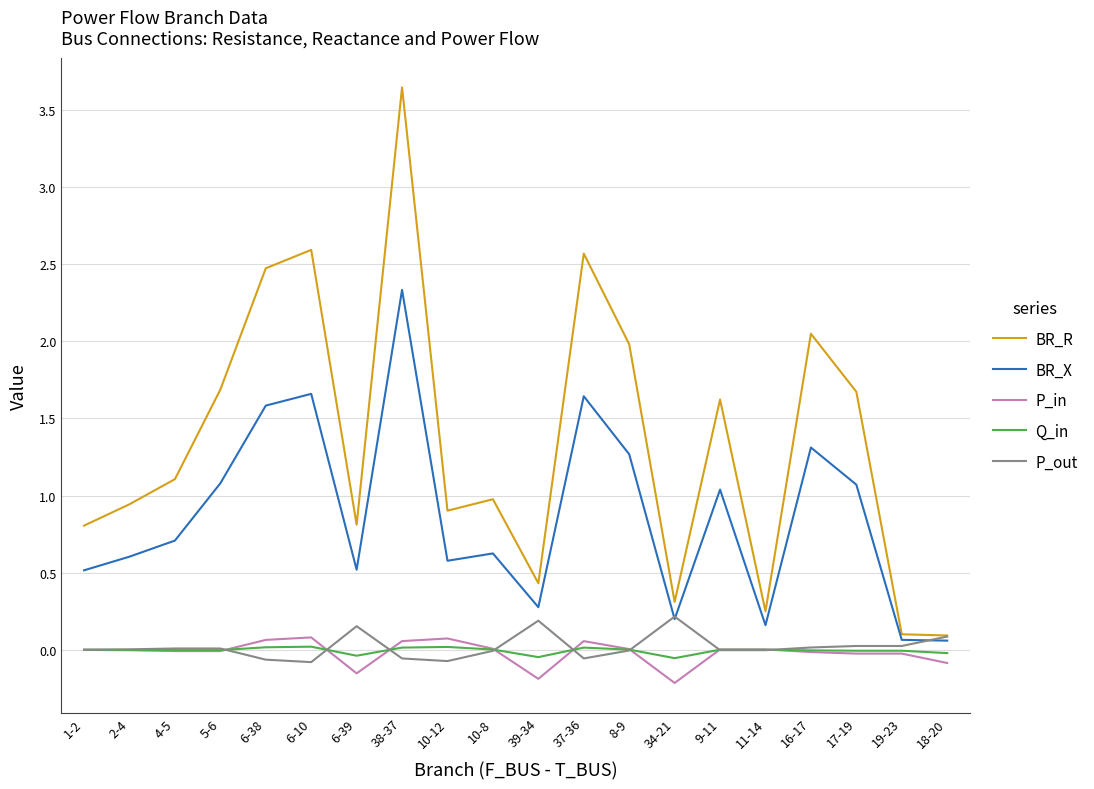

True or false: P_out has a value of 0.0 at 2-4.

True